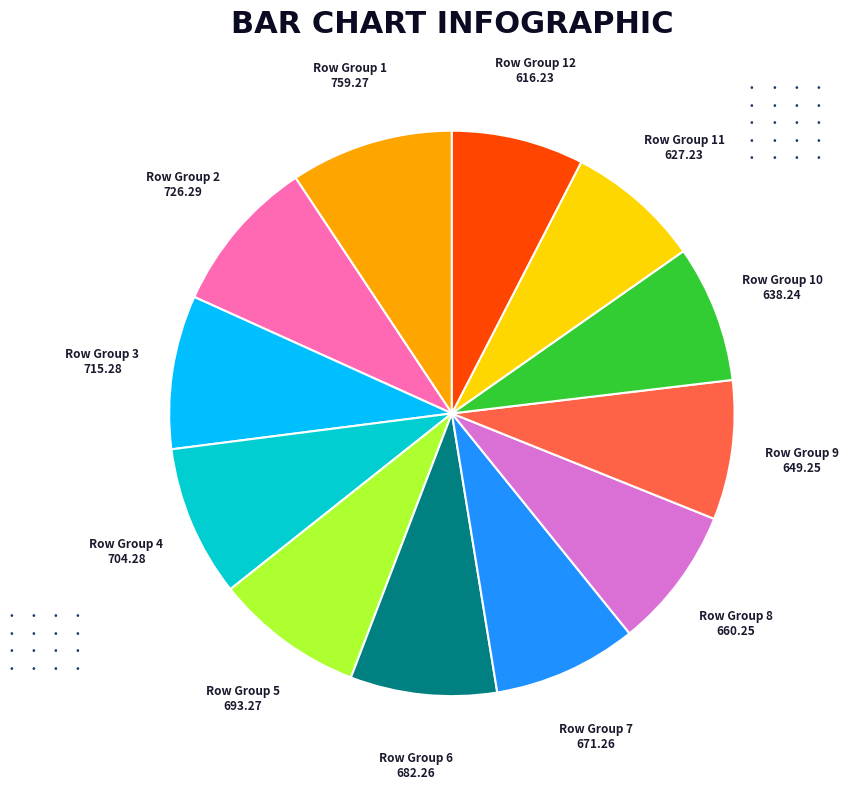

Is there any slice that represents more than half of the pie?

No